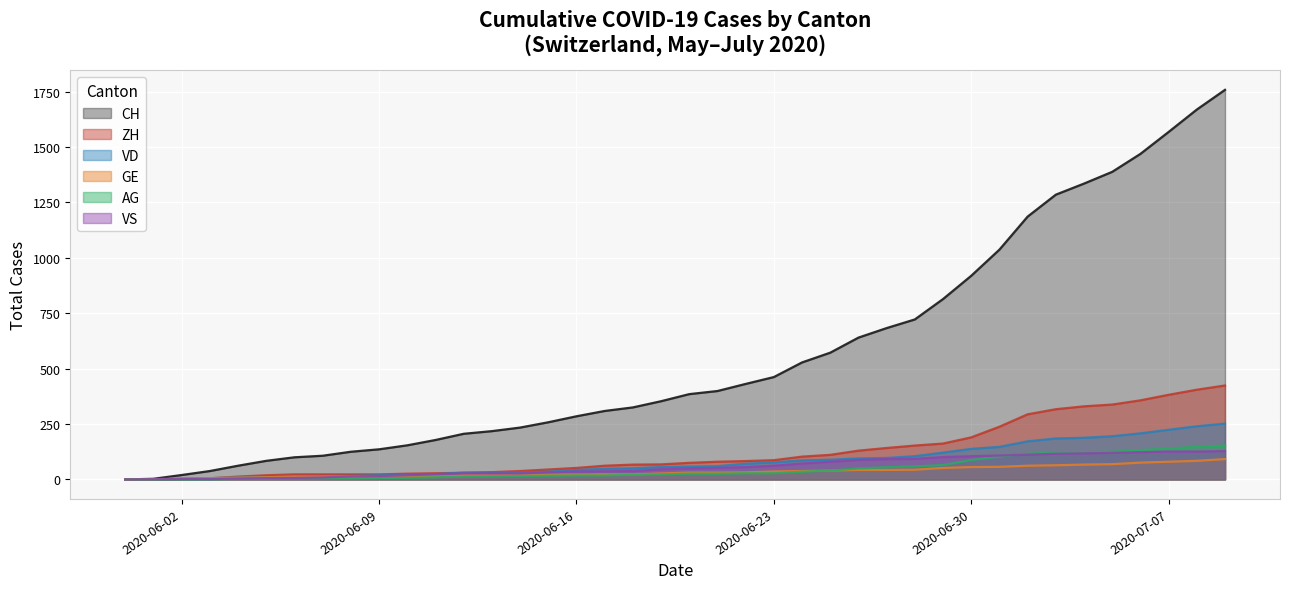

Which label corresponds to the smallest value in the chart?

2020-05-31